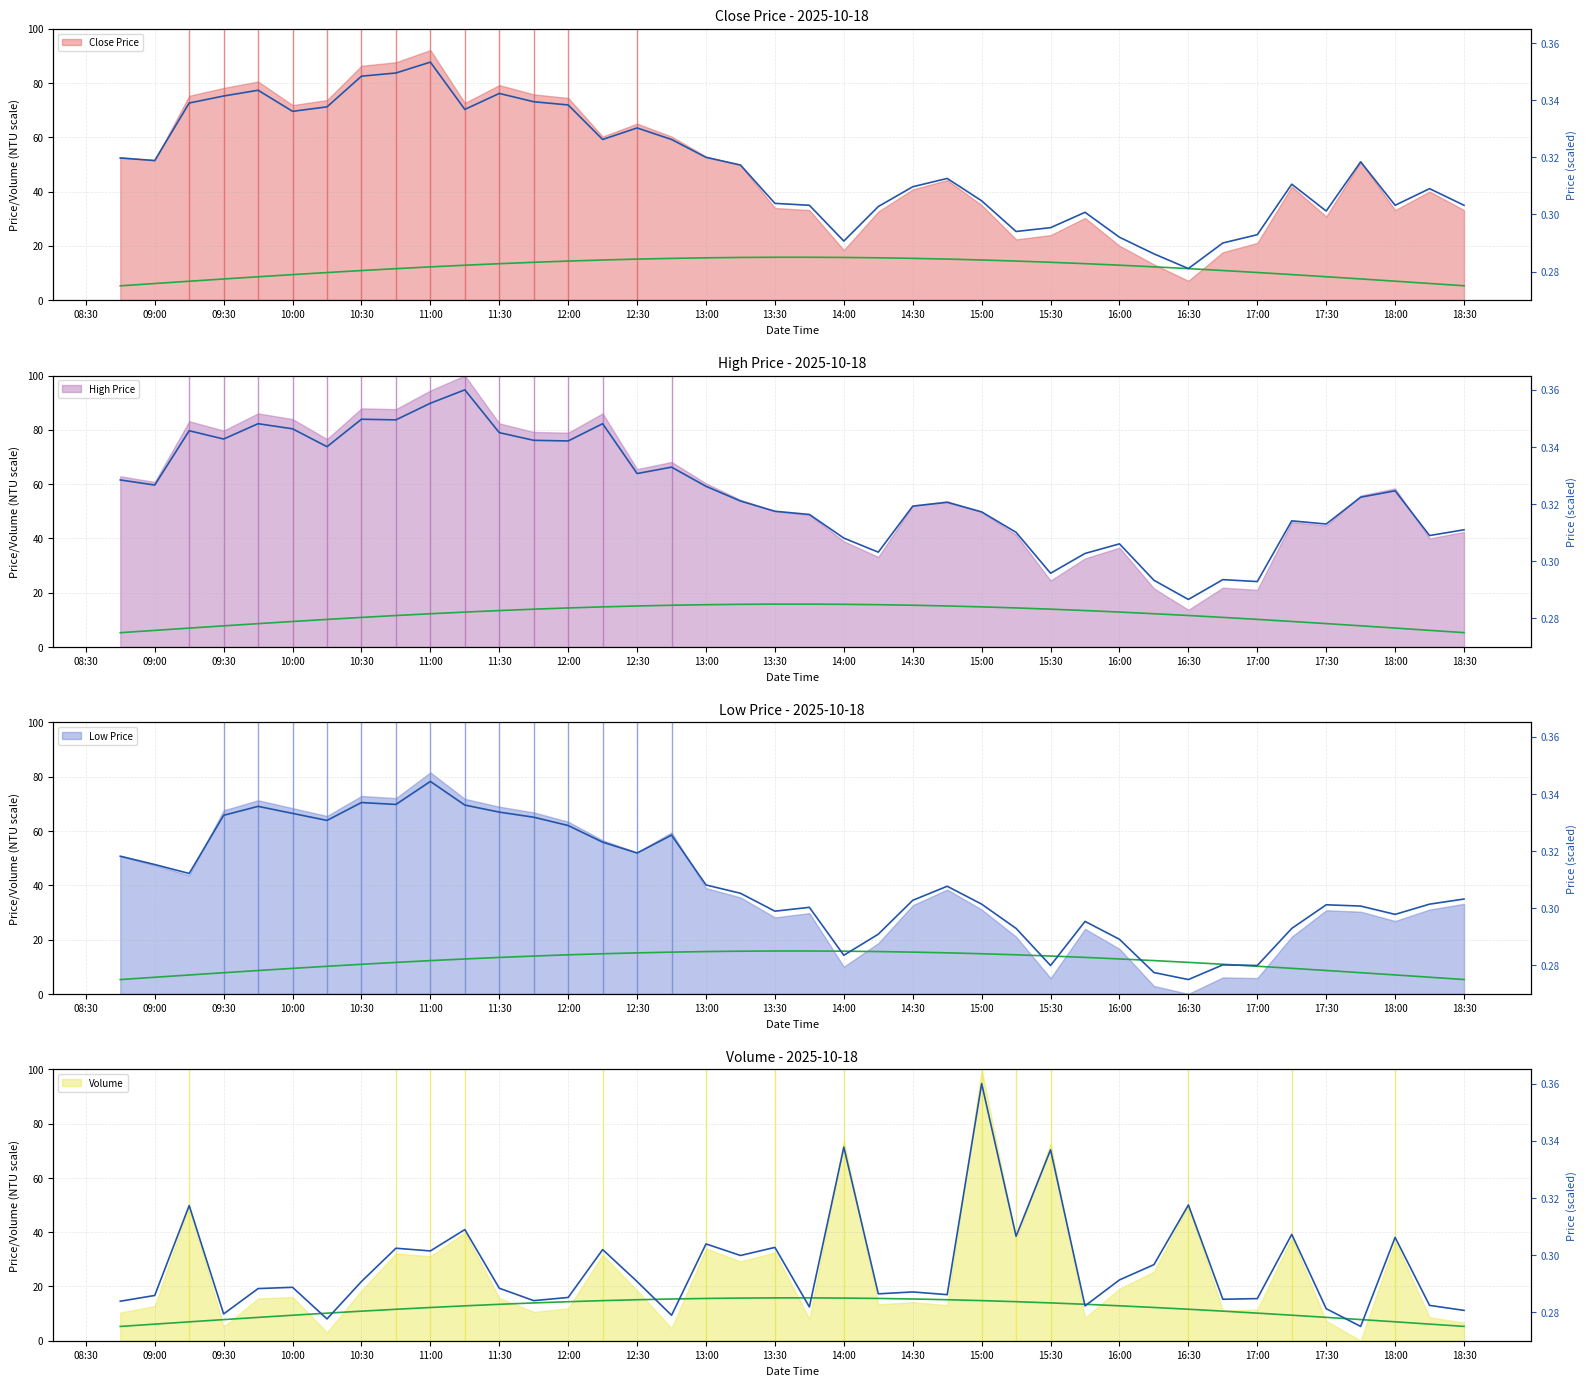

In Low ref, how many points are higher than both neighbors (excluding endpoints)?

1